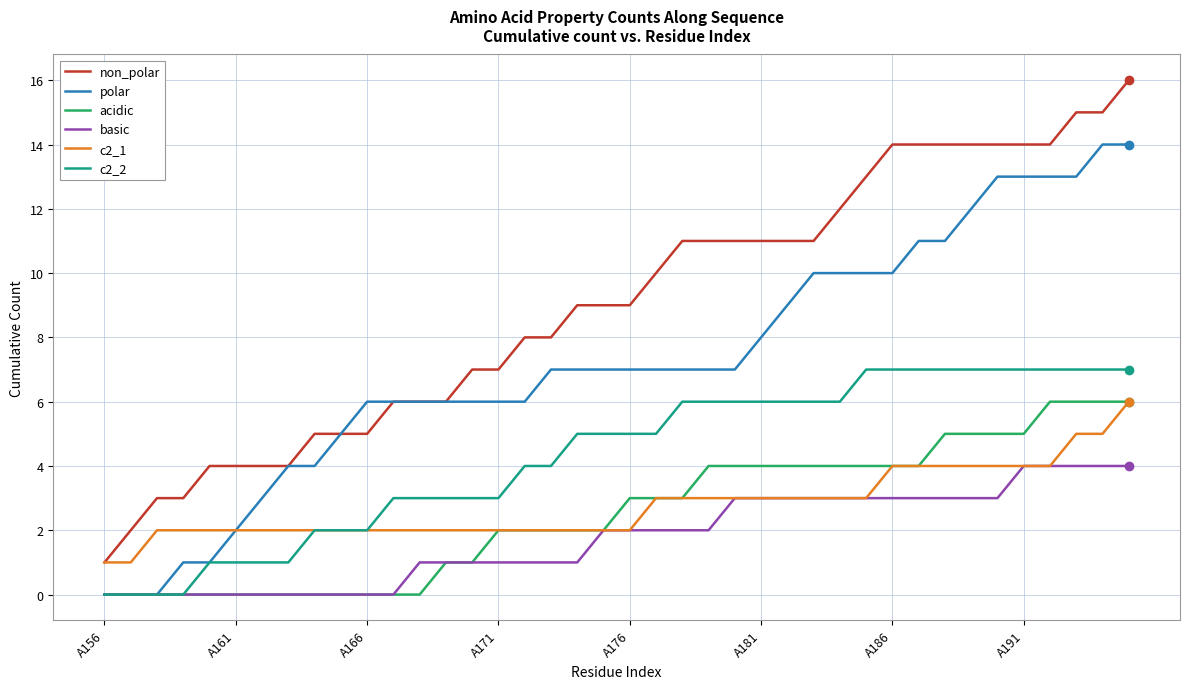

Which series has the largest total across all categories?

non_polar